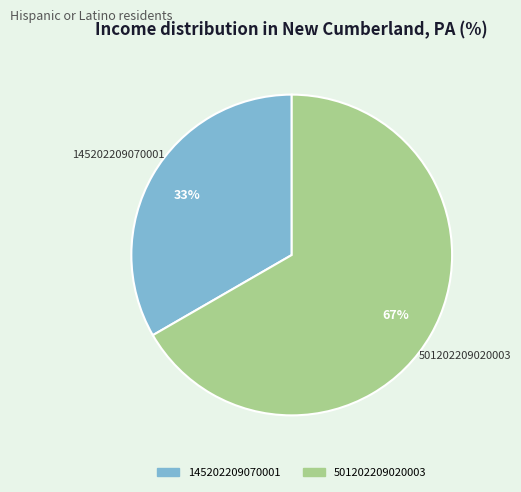

Do 501202209020003 and 145202209070001 together represent more than half of the pie?

Yes